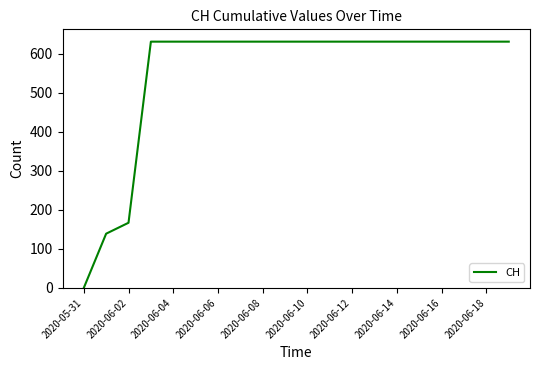

What is the maximum value shown in the chart?

631